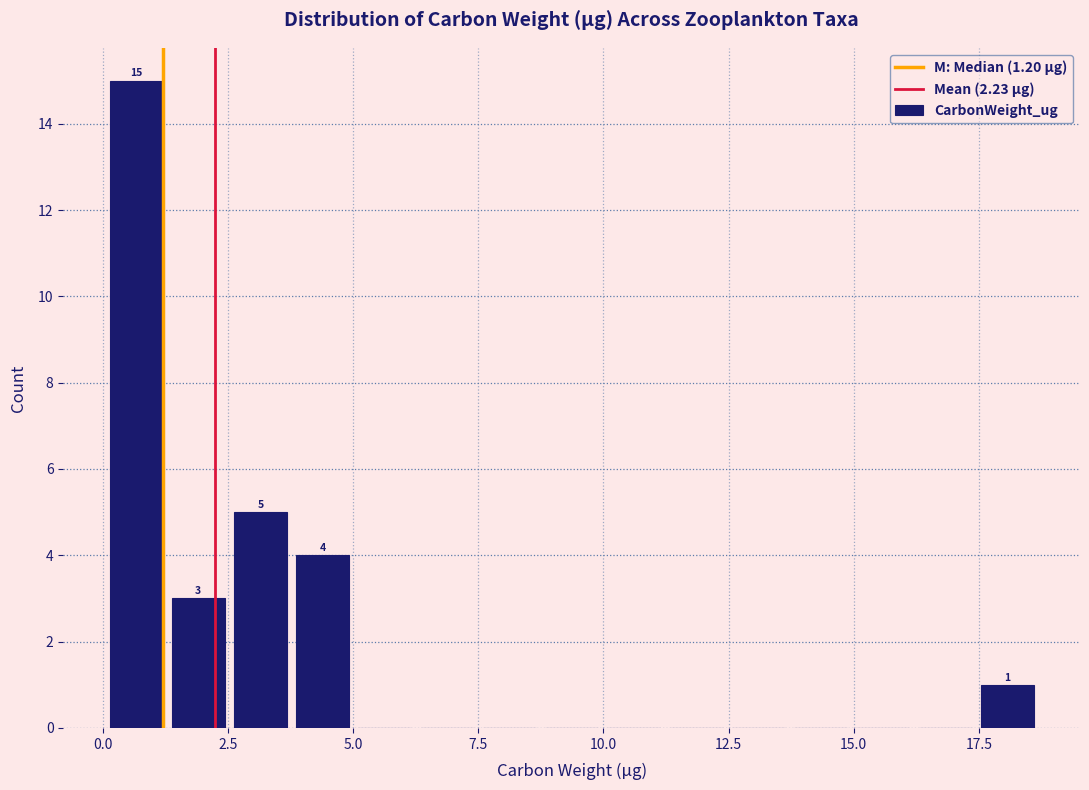

Read against the x-axis, roughly where is the centre of the tallest bar?

0.5